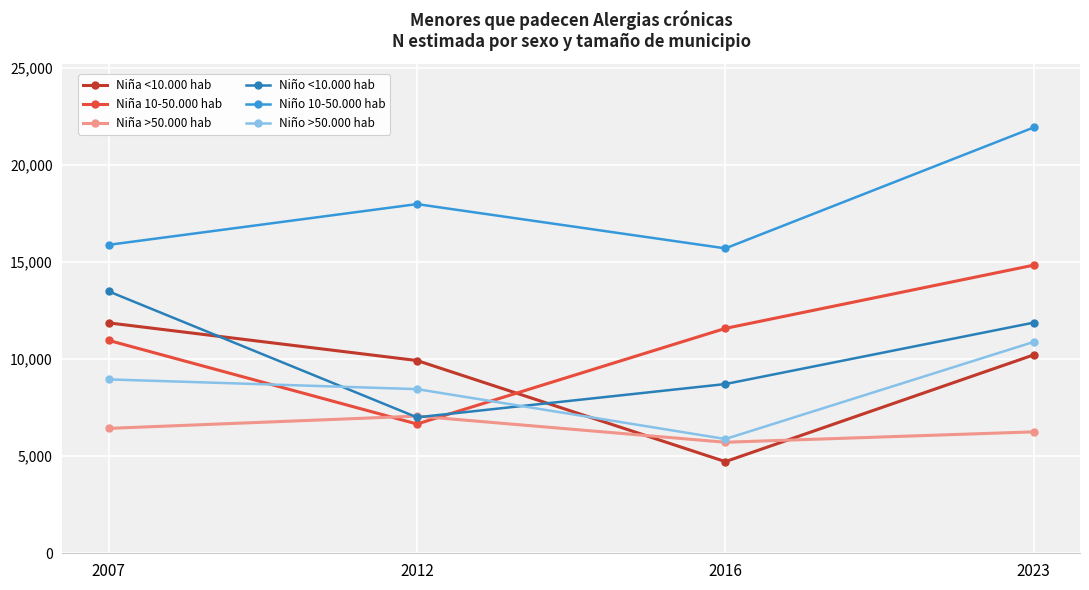

What are all the series names shown in the legend?

Niña <10.000 hab, Niña 10-50.000 hab, Niña >50.000 hab, Niño <10.000 hab, Niño 10-50.000 hab, Niño >50.000 hab